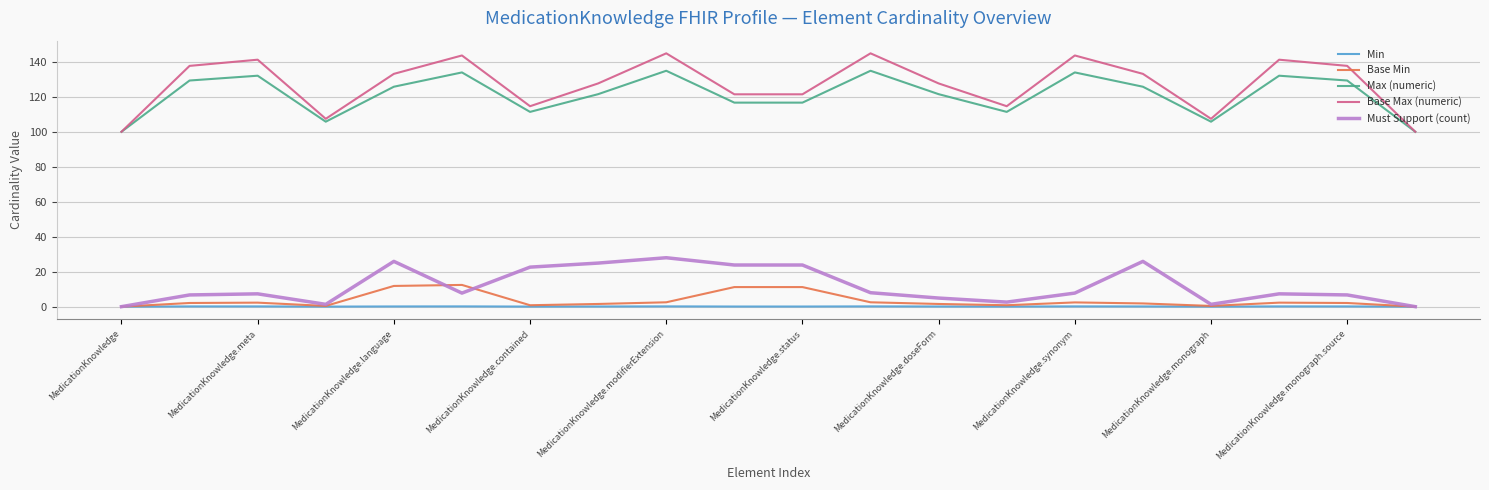

Which series has the largest range (max minus min)?

Base Max (numeric)